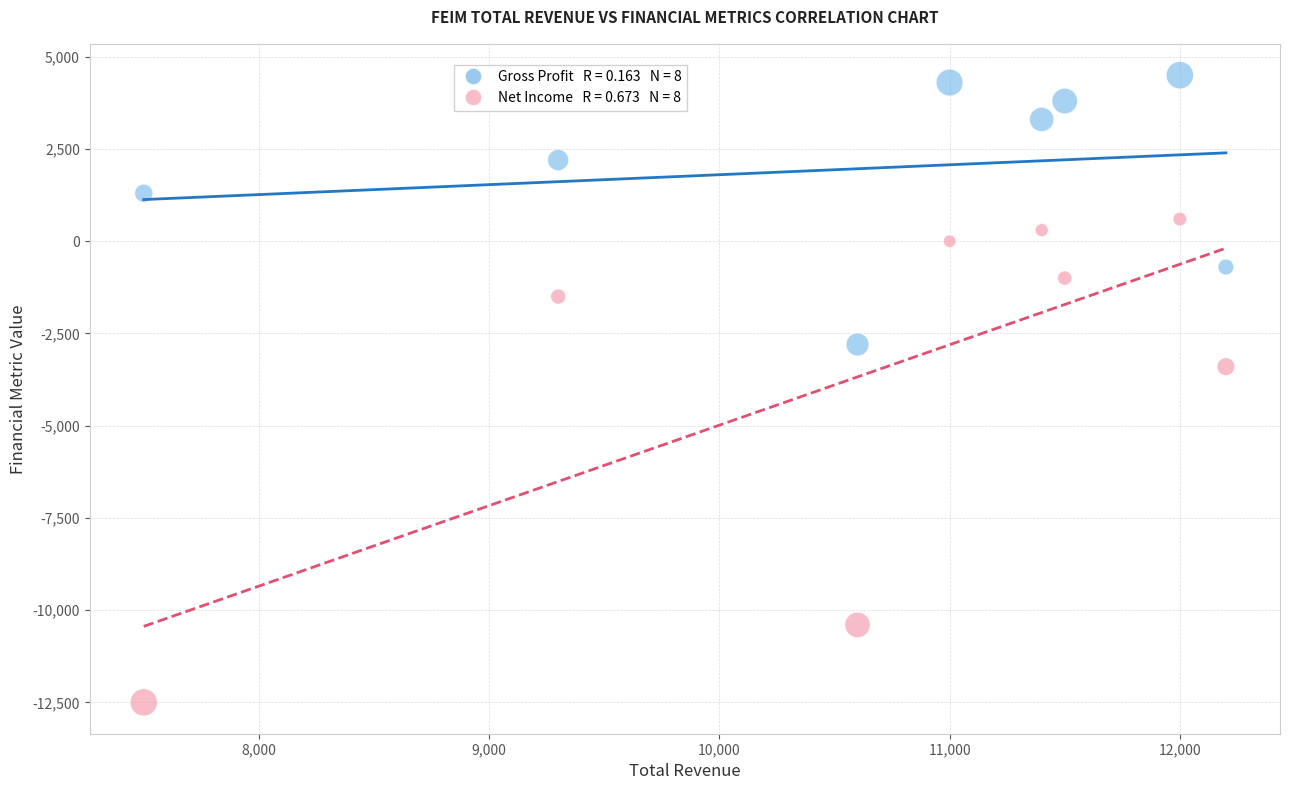

Across all data points, what is the range of X values (max minus min)?

4700